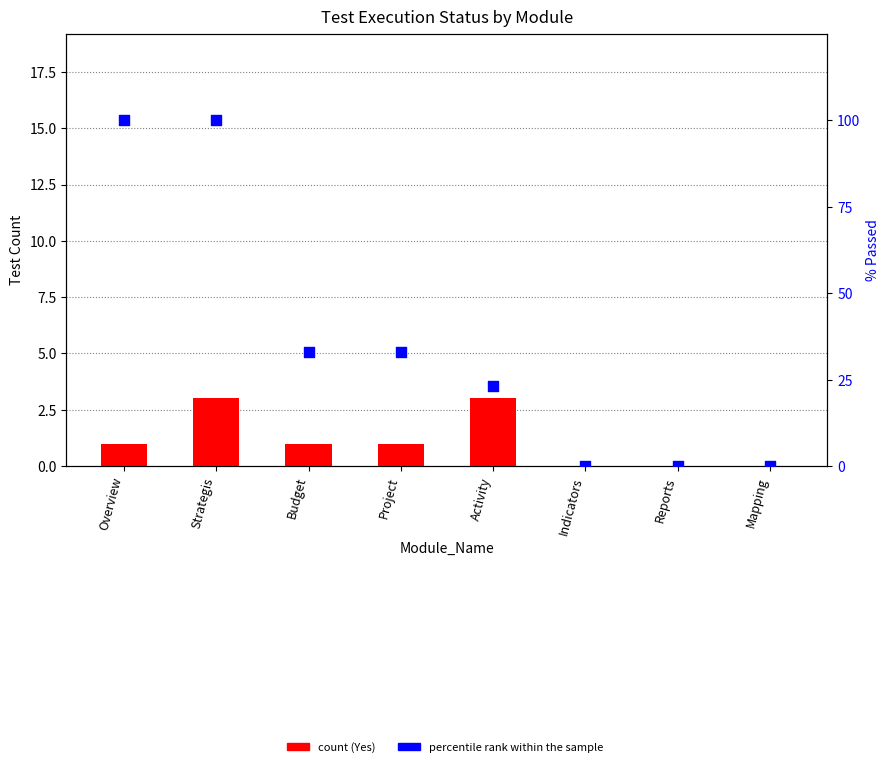

What is the total value across all series at Activity?

26